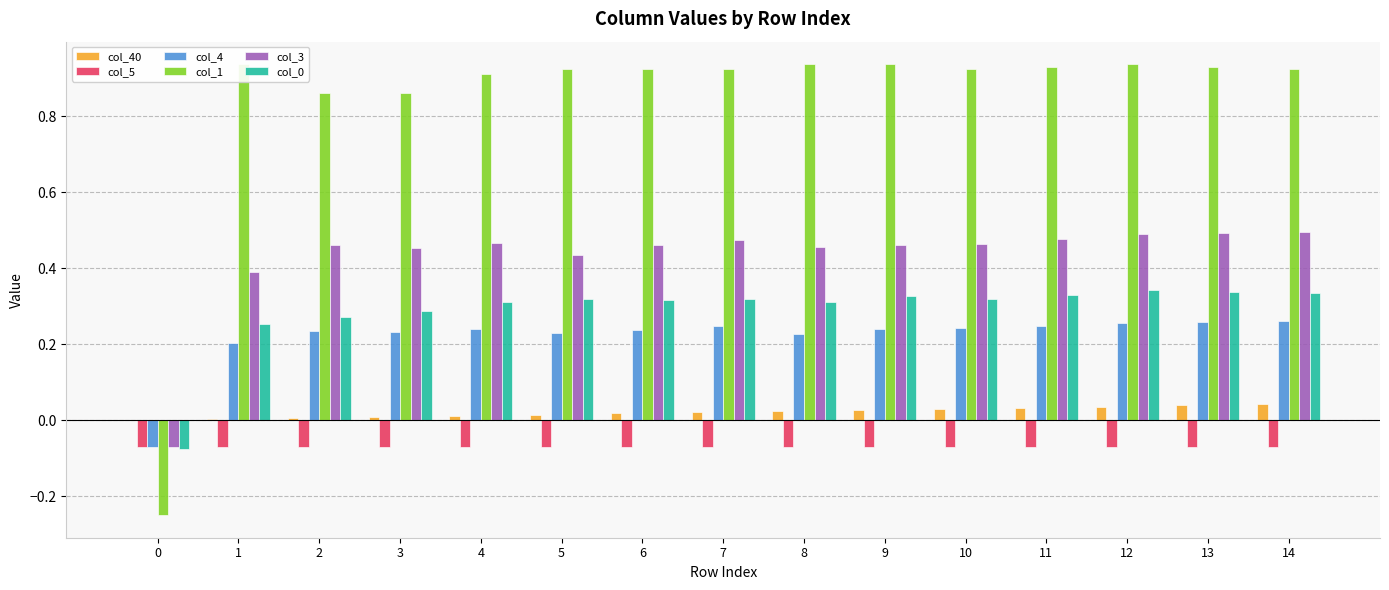

What is the difference between the second highest and second lowest values in the col_1 series?

0.1